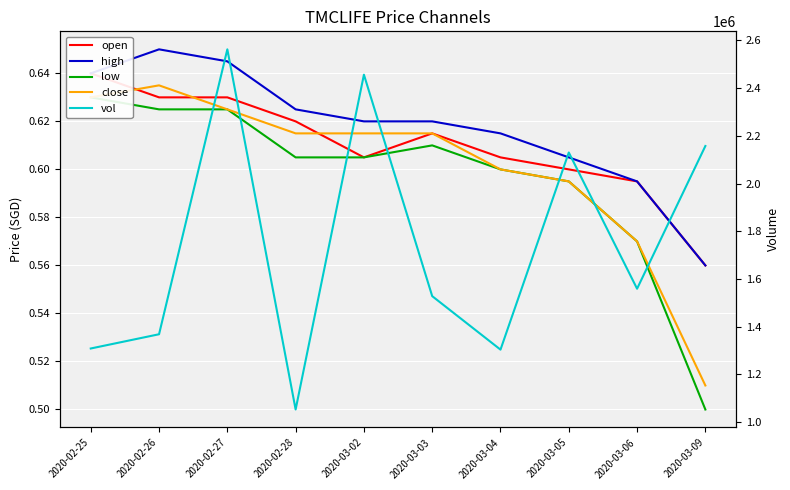

Where is high nearest to the value 0?

2020-03-09